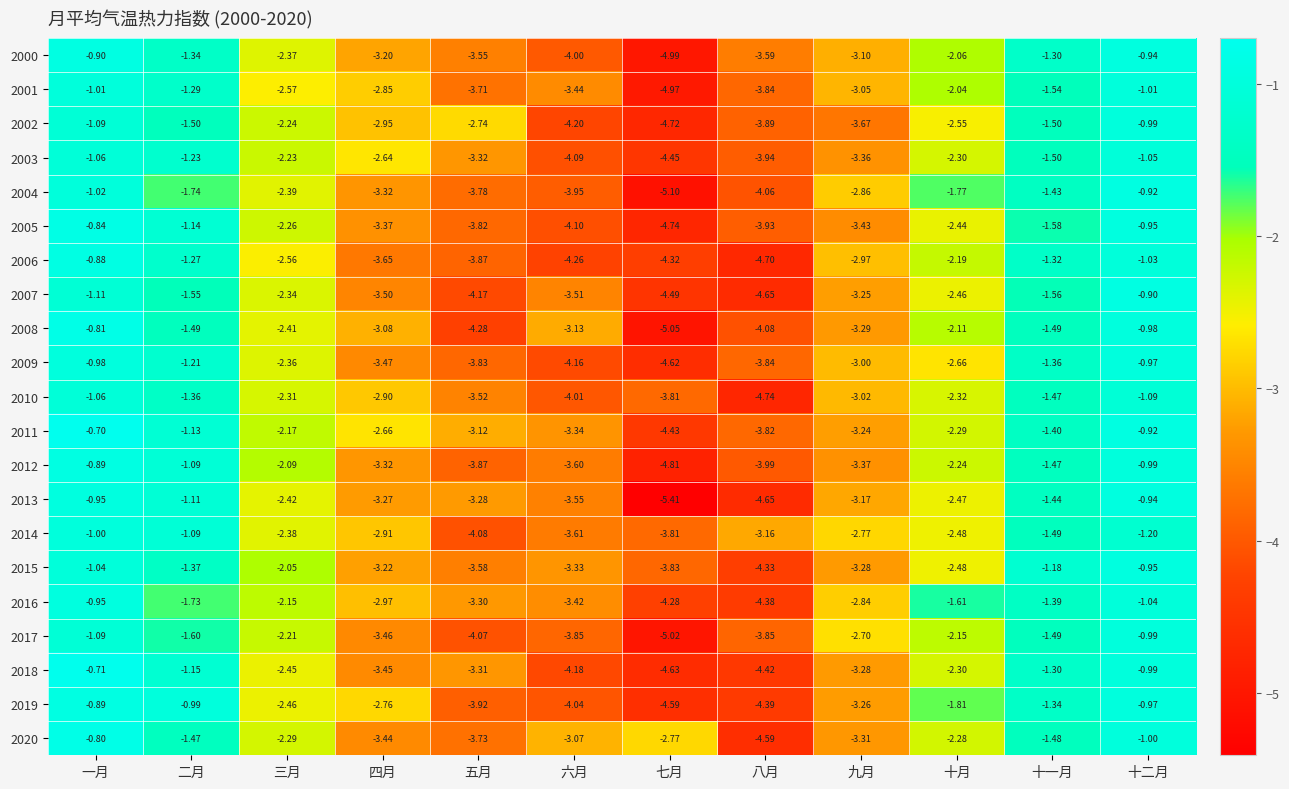

List the labels in order of 2004 value, smallest first.

七月, 八月, 六月, 五月, 四月, 九月, 三月, 十月, 二月, 十一月, 一月, 十二月